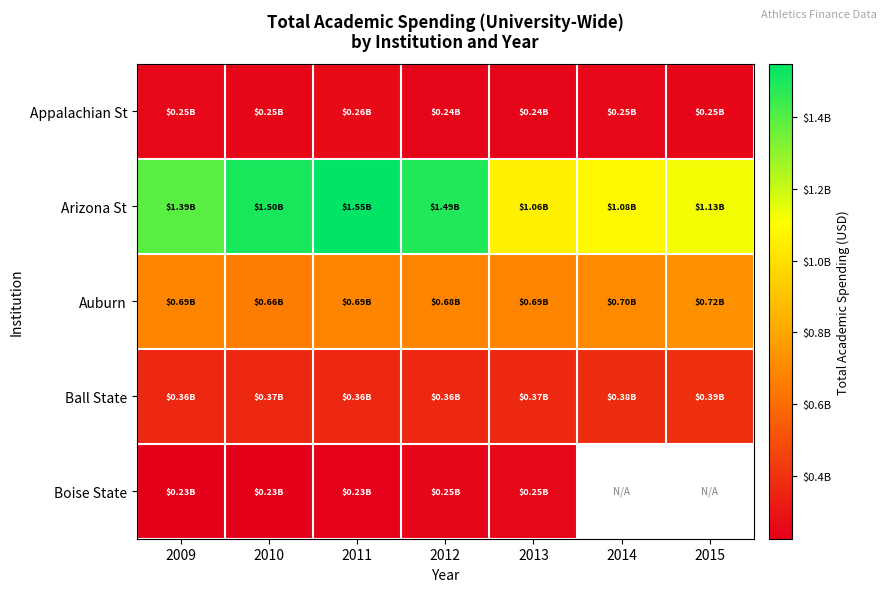

At which category does the chart reach its peak across all series?

2011